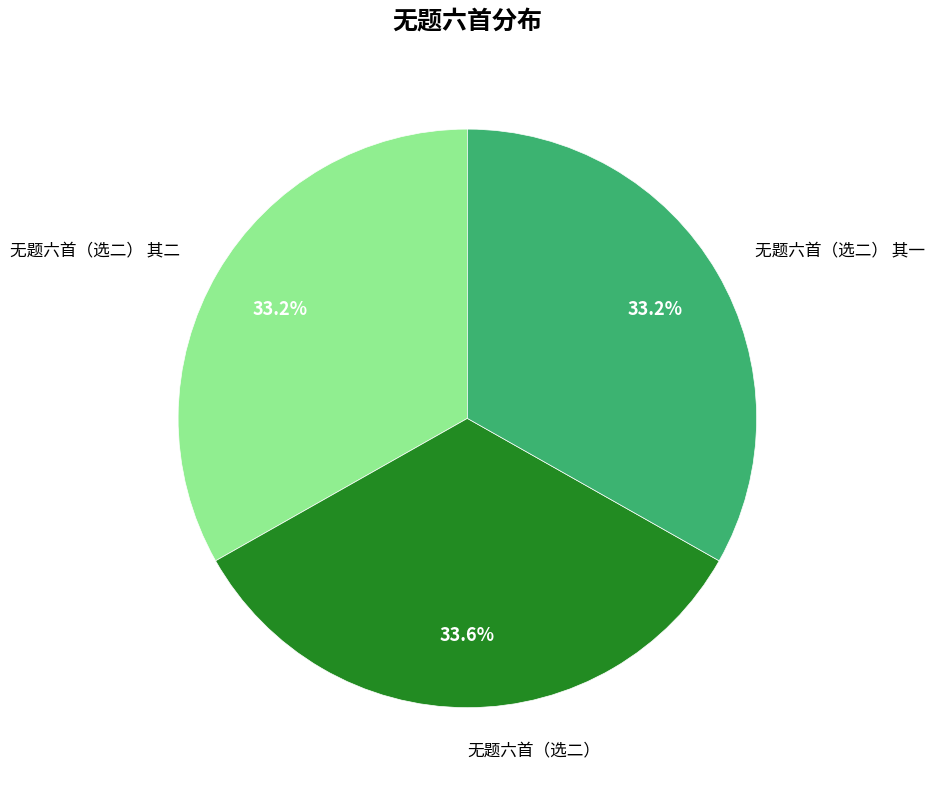

Combined, what portion of the pie is 无题六首（选二） and 无题六首（选二） 其一?

66.8%